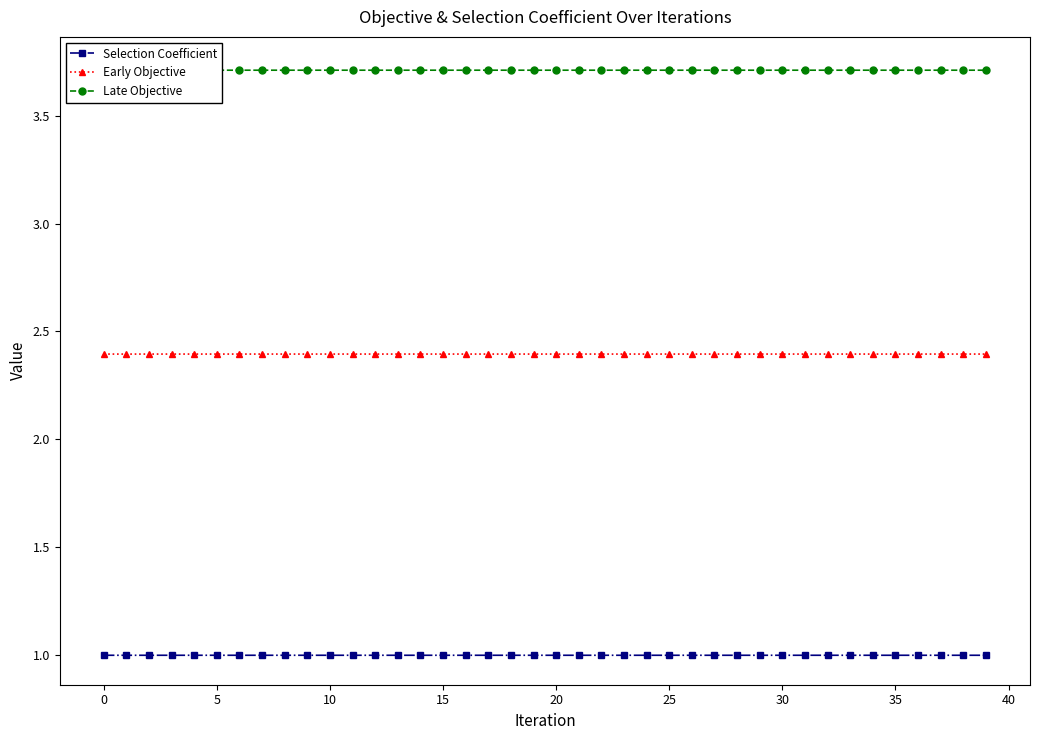

What is the sum of the Early Objective values at 23 and 21?

4.8